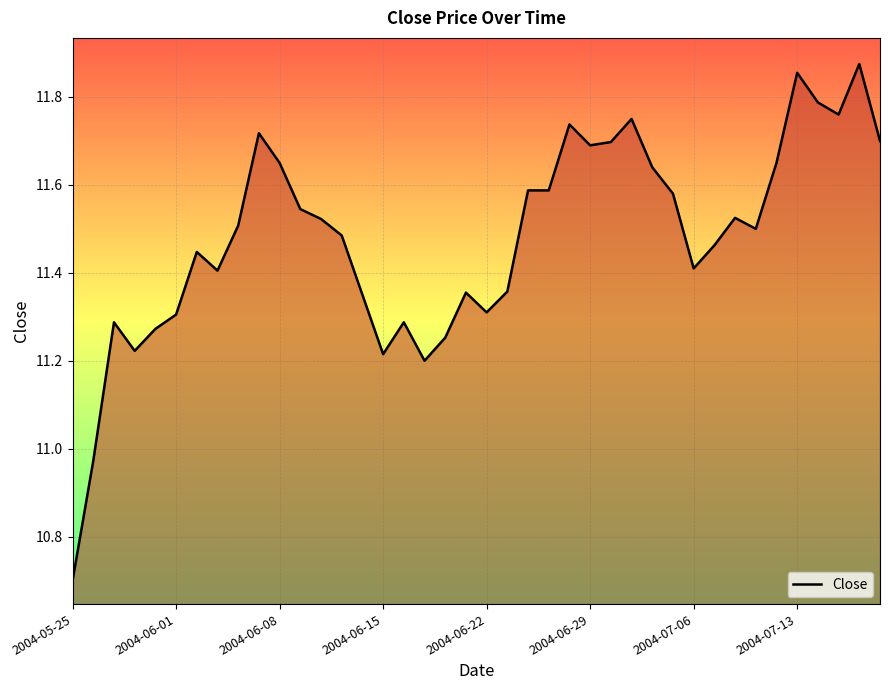

What is the smallest value displayed?

10.7